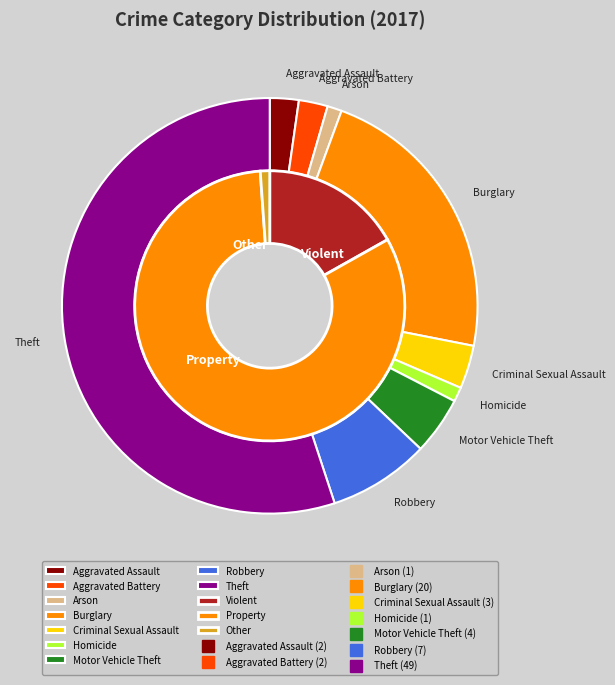

What portion of the pie excludes Homicide?

98.9%